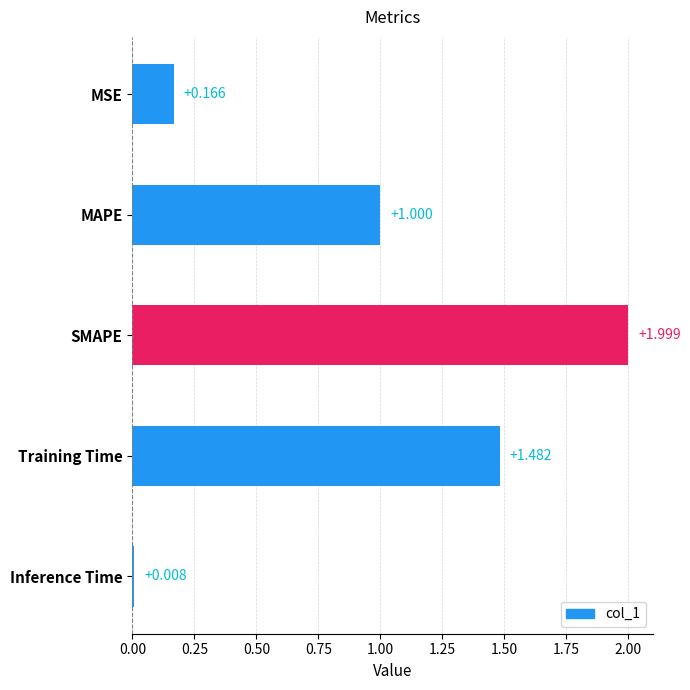

At which category does the chart reach its minimum across all series?

Inference Time